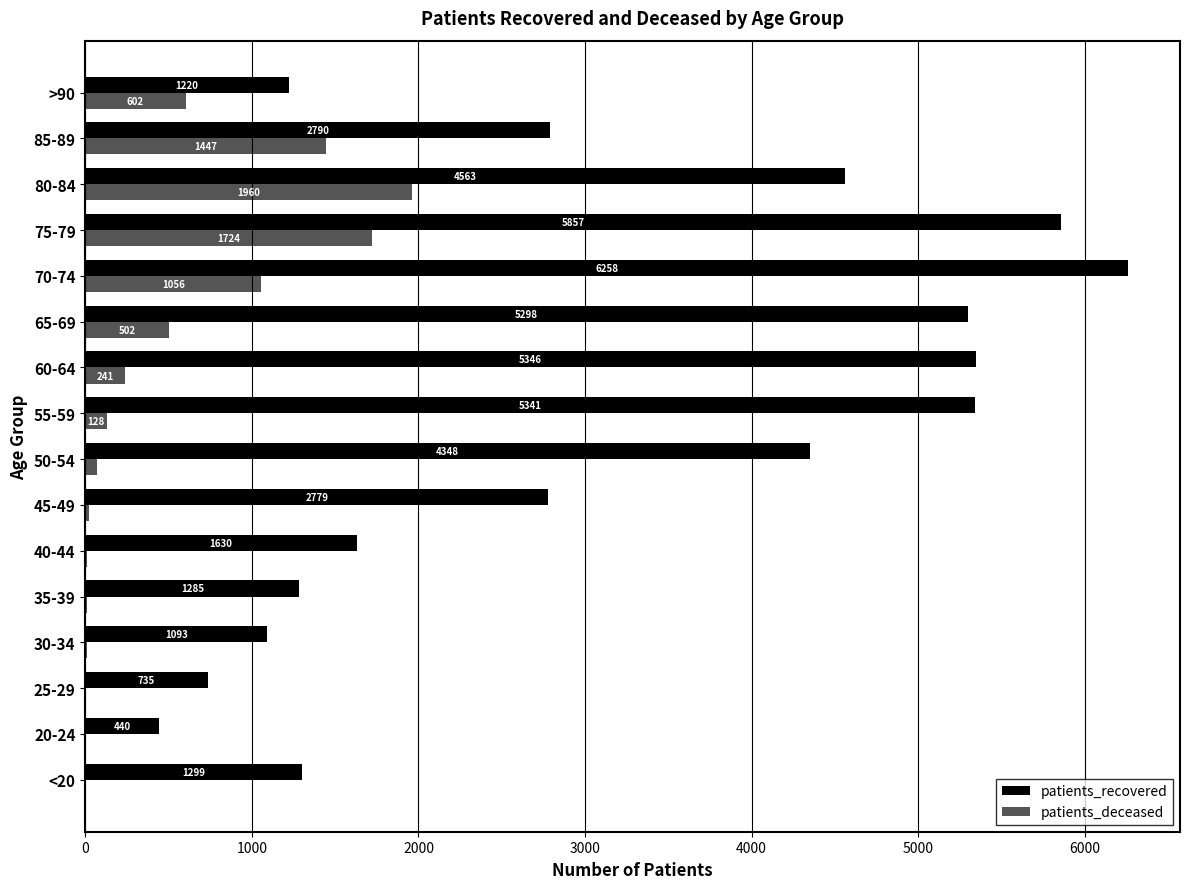

What is the maximum value shown in the chart?

6258